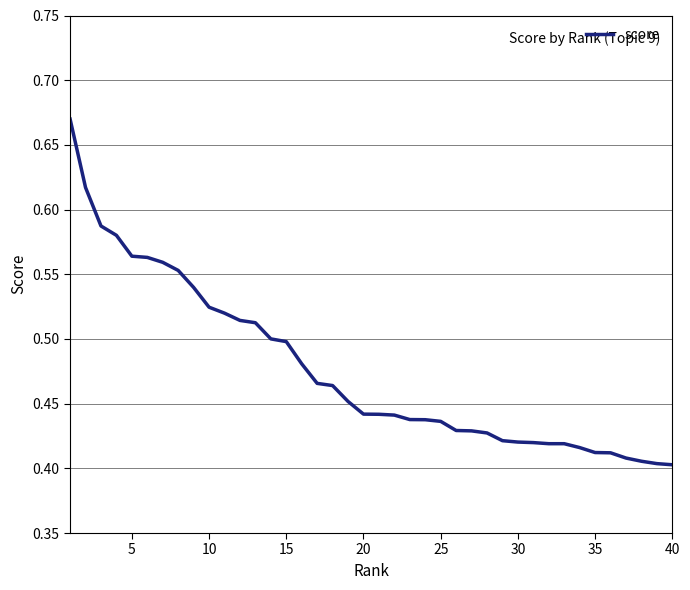

What is the difference between the maximum and minimum values?

0.3